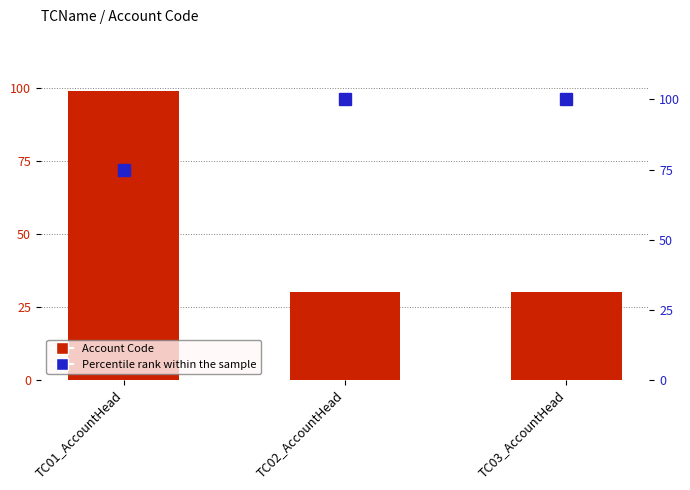

Is it true that Percentile rank within the sample equals 75 at TC01_AccountHead?

True